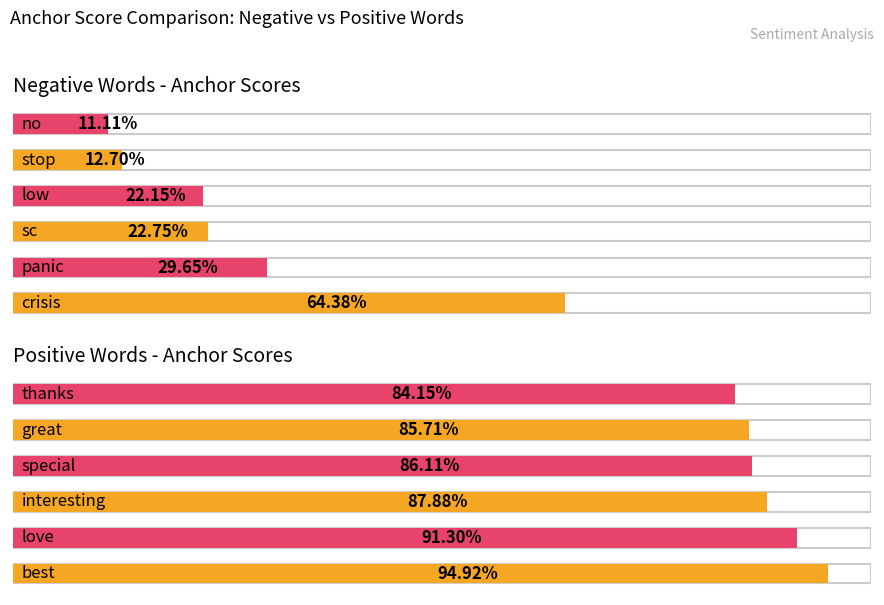

How many distinct data groups are displayed?

2